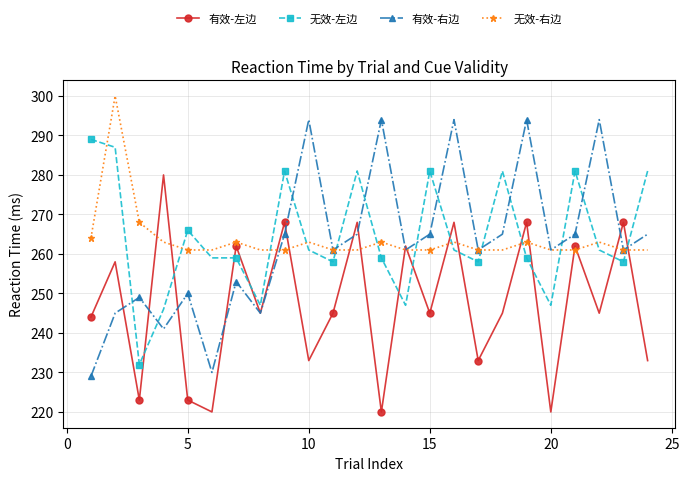

At how many categories does at least one series exceed 225?

24